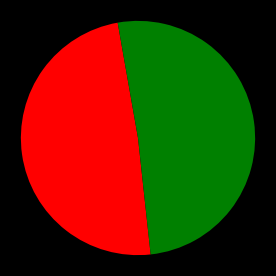

Does any single category account for the majority?

Yes